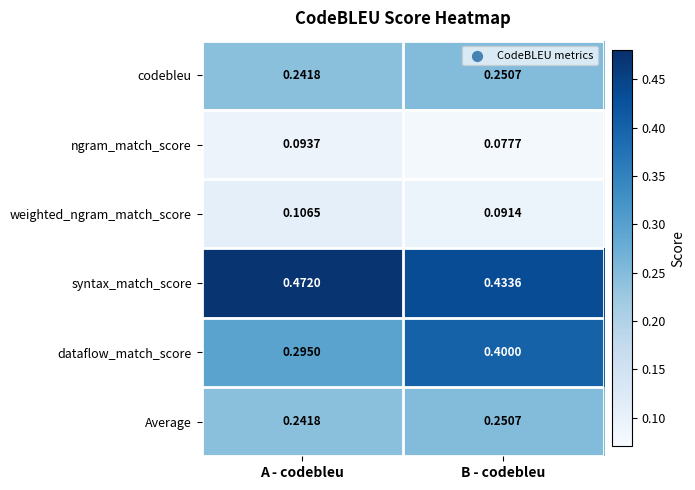

Between A - codebleu and B - codebleu, which series saw the biggest shift?

dataflow_match_score